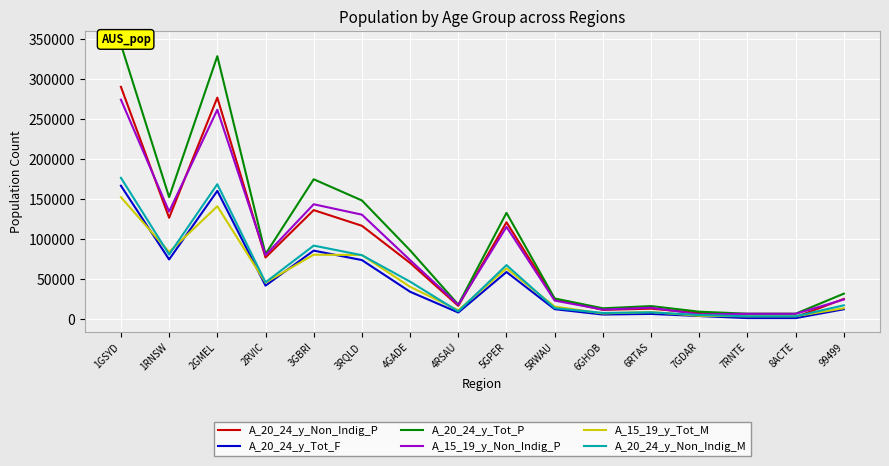

What is the difference between the A_15_19_y_Tot_M values at 2RVIC and 4GADE?

5242